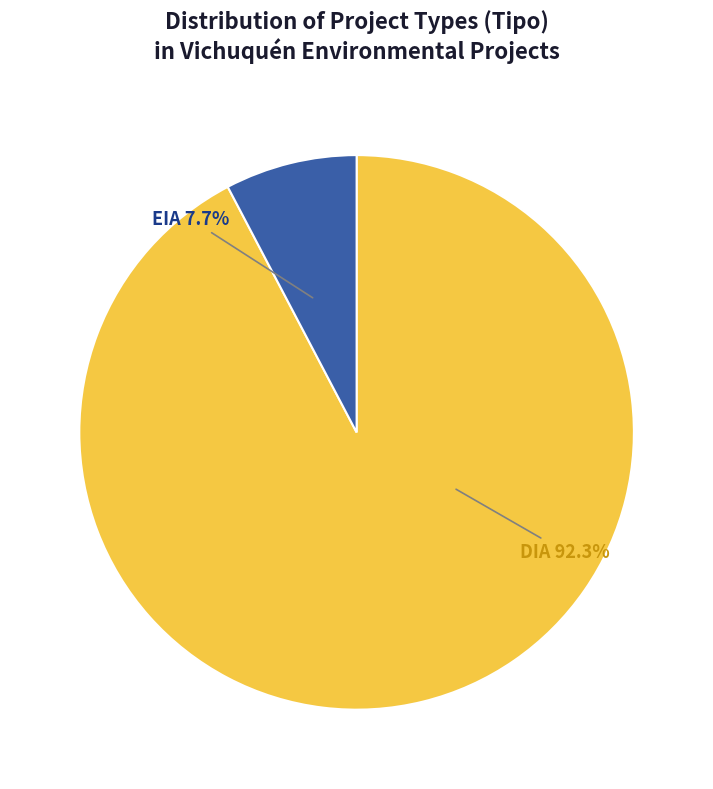

Which slice is the largest?

DIA